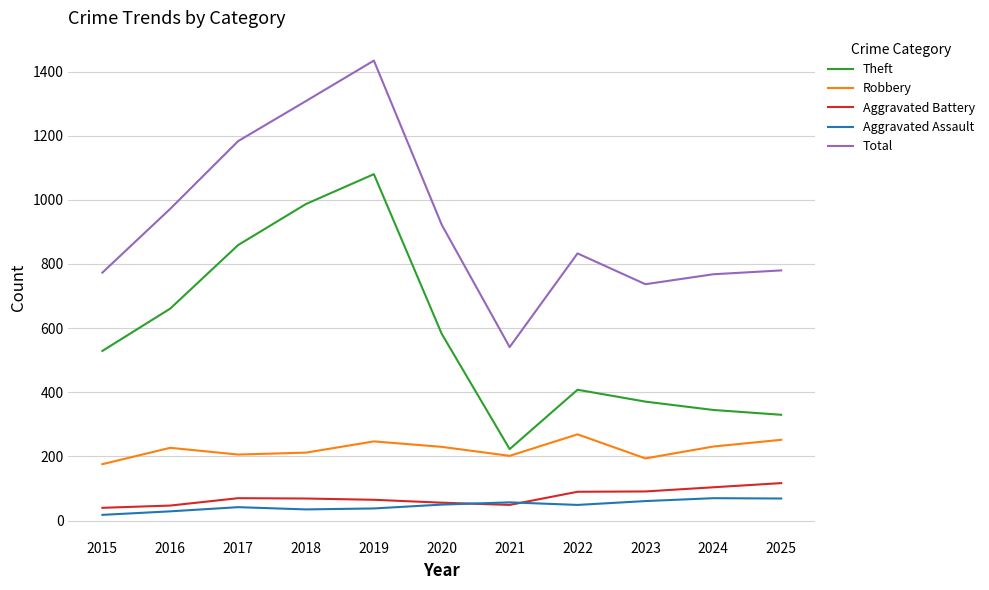

Is the value of Theft at 2015 greater than the value of Aggravated Battery at 2025?

Yes